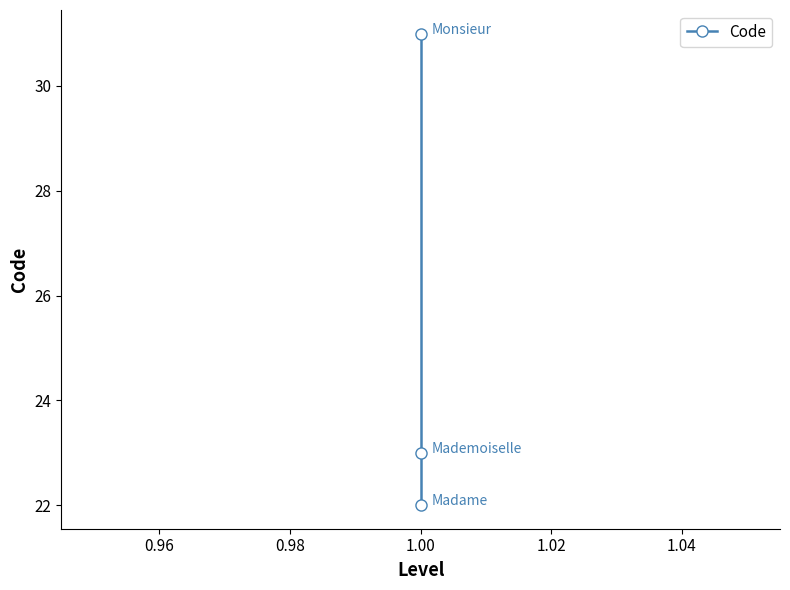

How many lines are shown in the chart?

1